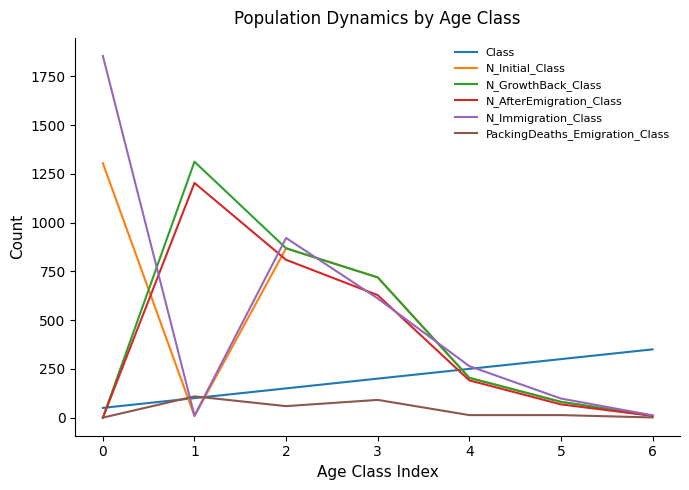

True or false: PackingDeaths_Emigration_Class and N_Initial_Class intersect in this chart.

True